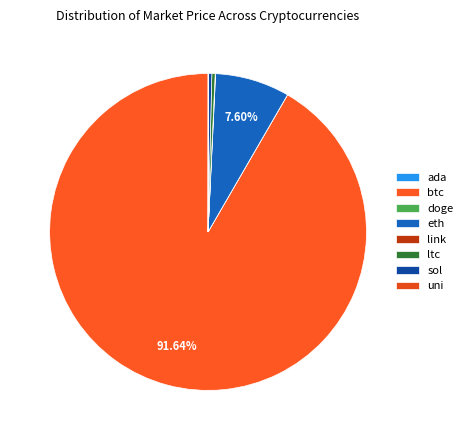

What is the change in value from ltc to uni?

-189.5